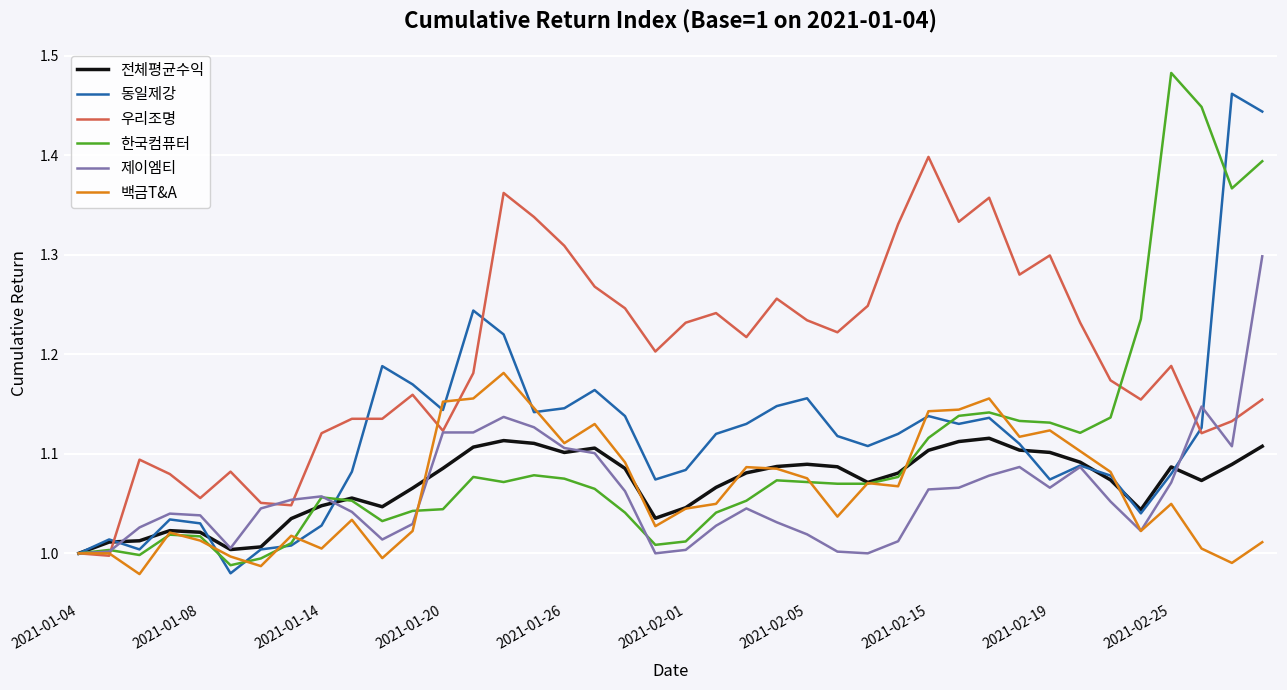

What are all the series names shown in the legend?

전체평균수익, 동일제강, 우리조명, 한국컴퓨터, 제이엠티, 백금T&A